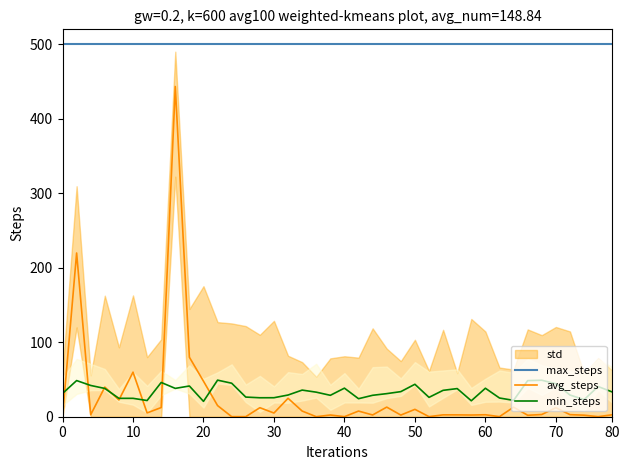

In min_steps, how many points are lower than both neighbors (excluding endpoints)?

10